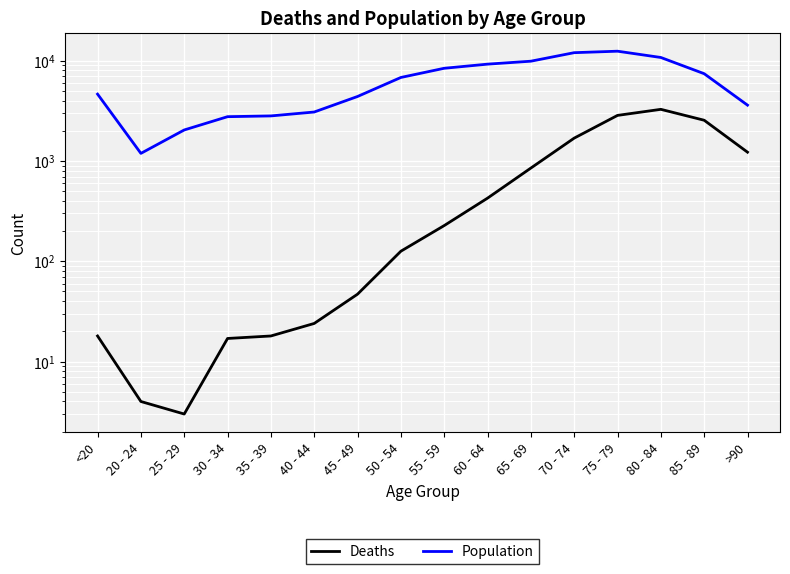

What is the difference between the highest and lowest values at 20 - 24?

1187